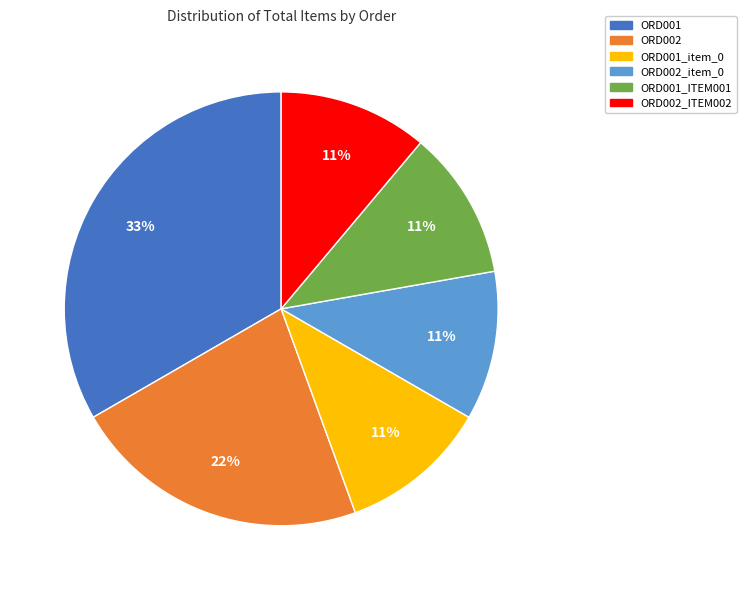

Does any single category account for the majority?

No